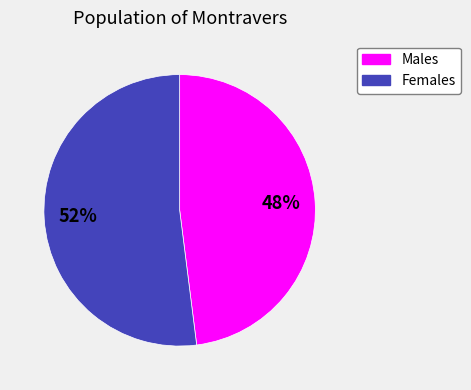

To the nearest percent, what is the average slice percentage?

50%